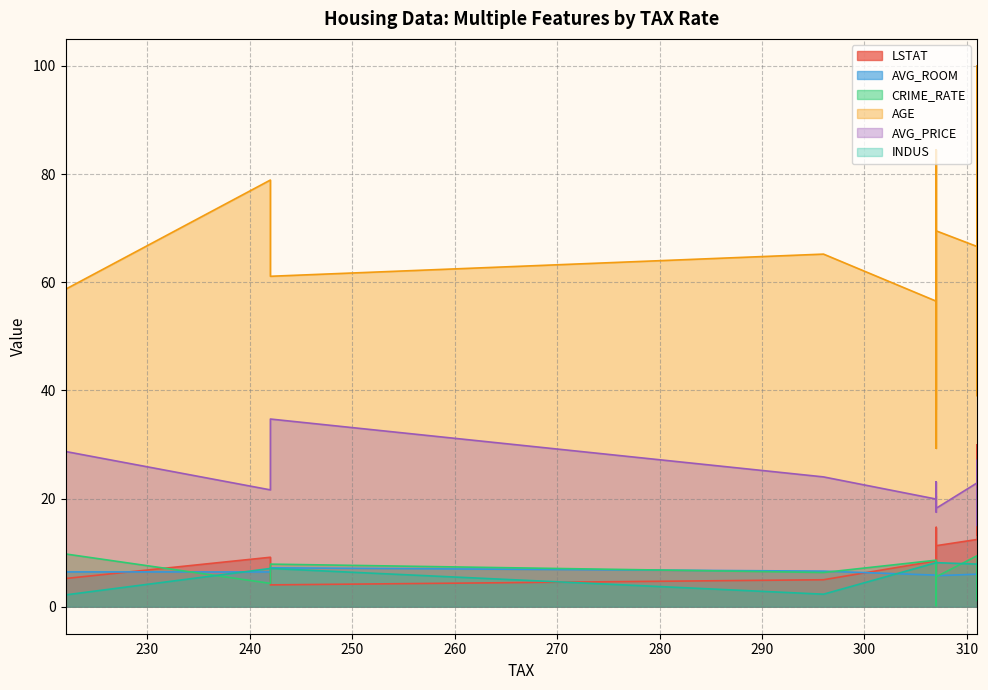

Where is the first local minimum for AGE?

222